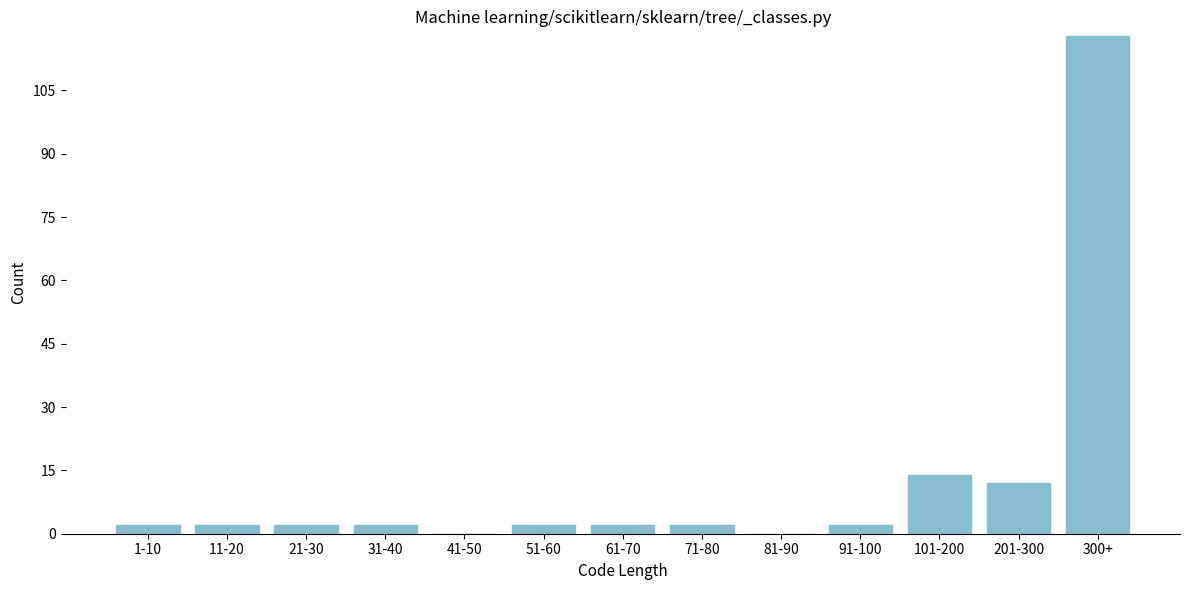

Reading left to right, transcribe all the data shown in this chart.

1-10=2	11-20=2	21-30=2	31-40=2	41-50=0	51-60=2	61-70=2	71-80=2	81-90=0	91-100=2	101-200=14	201-300=12	300+=118